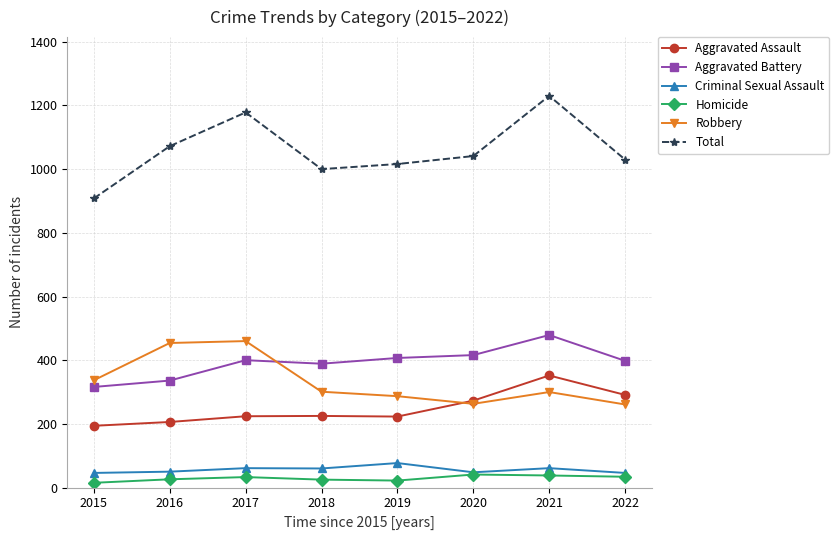

At which label does Robbery first exceed 301?

2015